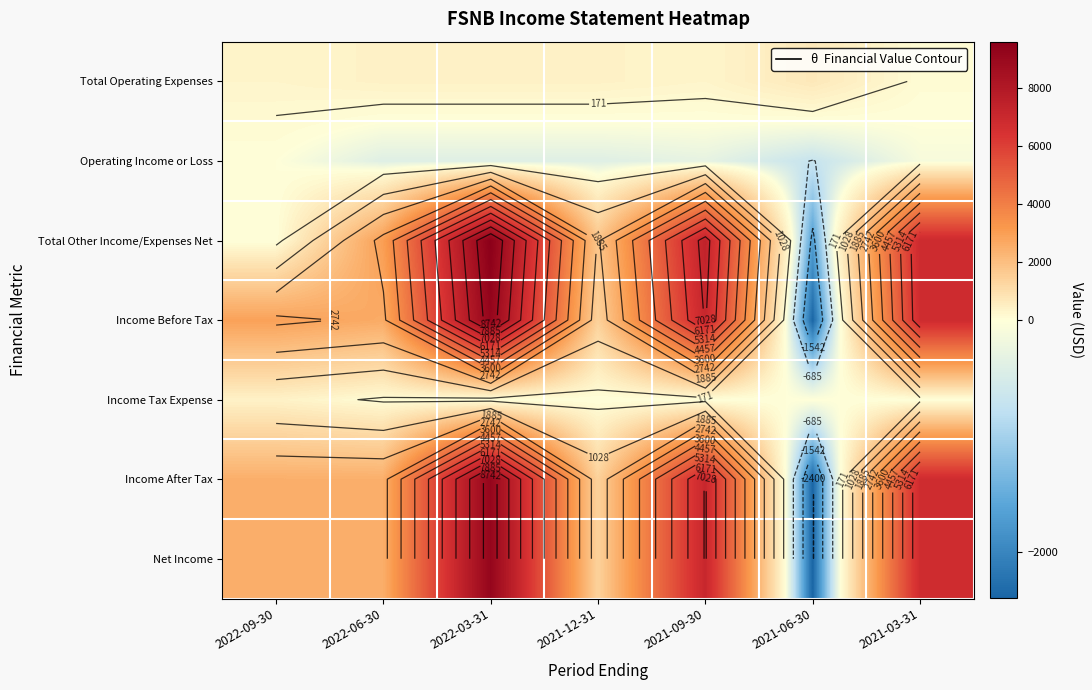

At 2021-03-31, list the series in order from smallest to largest.

Operating Income or Loss, Income Tax Expense, Total Operating Expenses, Income Before Tax, Income After Tax, Net Income, Total Other Income/Expenses Net